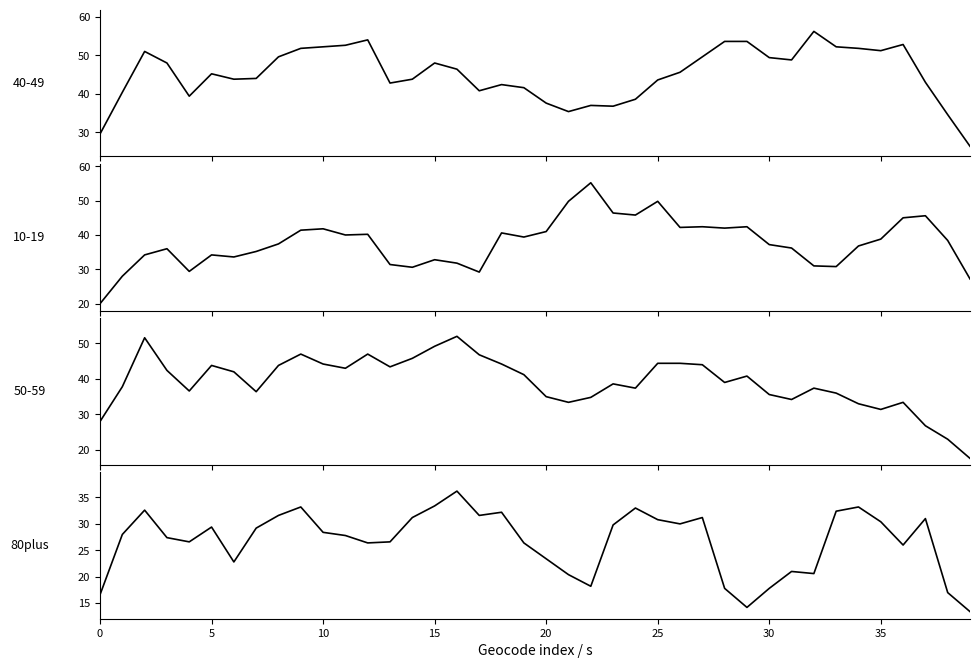

True or false: there are more than 2 points higher than both neighbors.

True